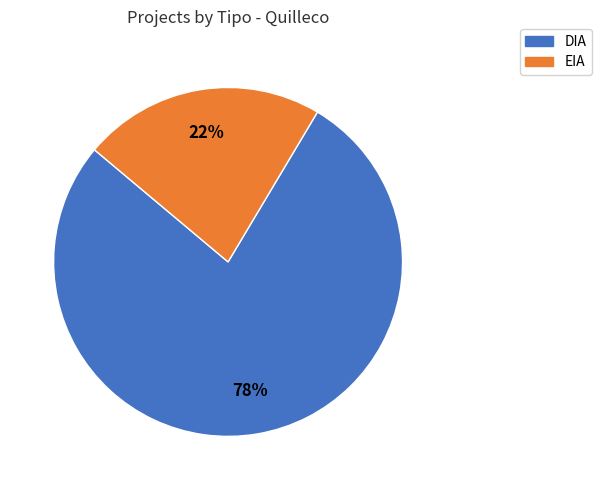

What percentage is the EIA slice, to the nearest percent?

22%